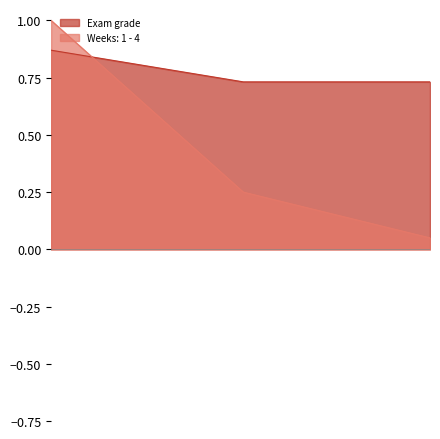

What is the smallest value displayed?

0.1